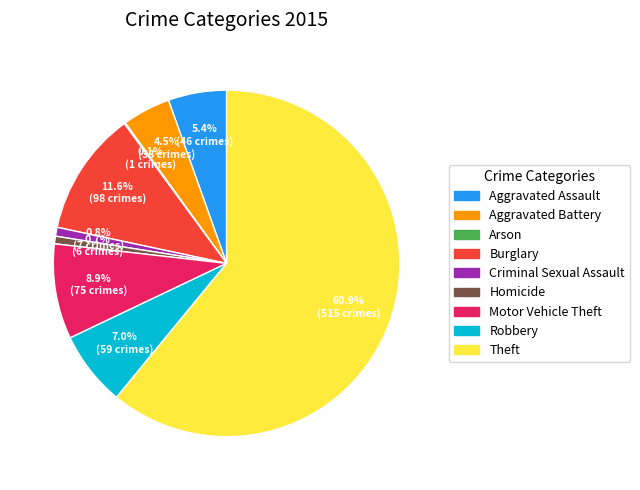

True or false: Burglary accounts for 24% of the total.

False